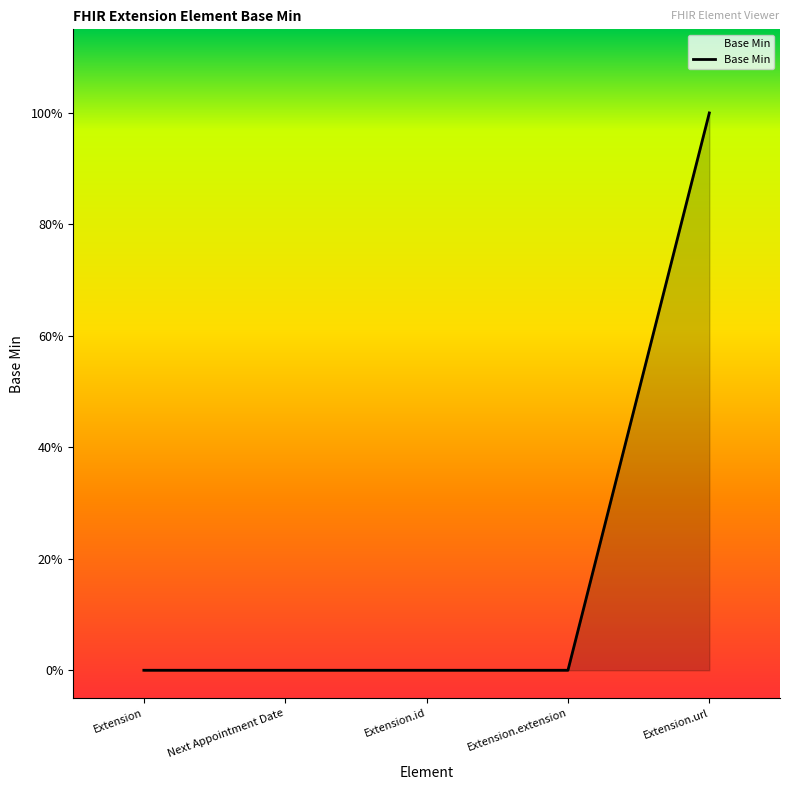

The chart shows a value of 0 at Extension. True or false?

True